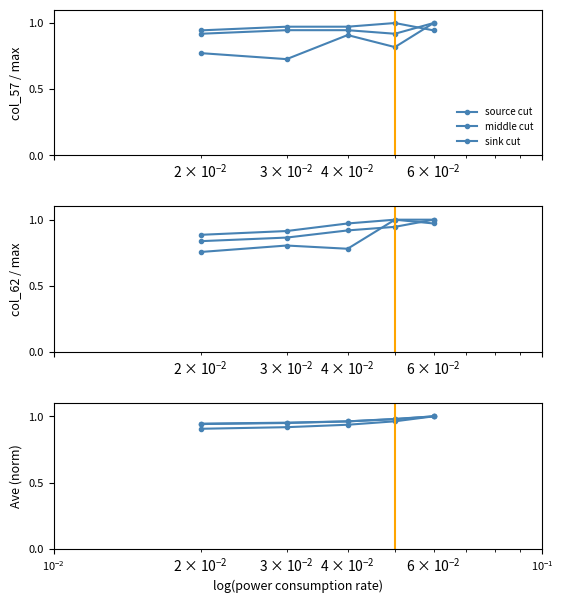

Reading left to right, extract all data points from this chart.

source cut: 0.9	0.9	0.9	1.0	1.0
middle cut: 0.9	1.0	1.0	1.0	1.0
sink cut: 0.9	0.9	1.0	1.0	1.0